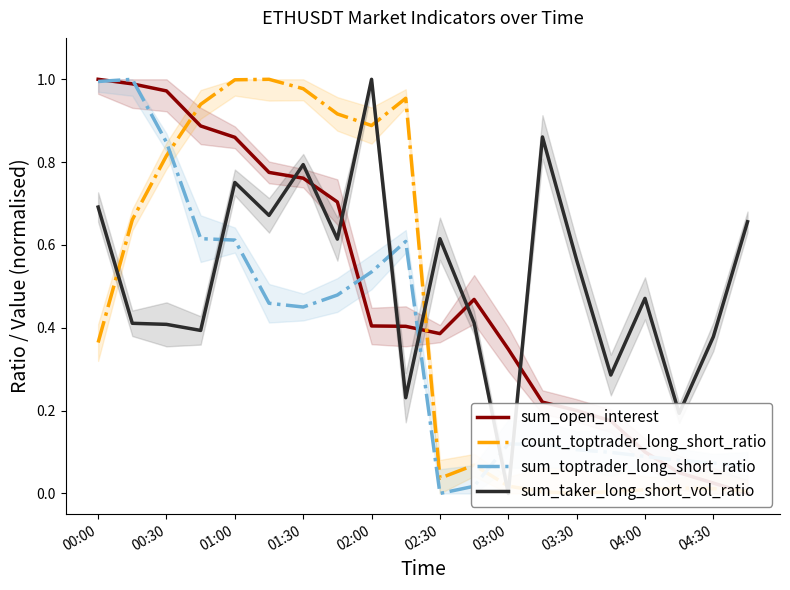

Is it true that sum_toptrader_long_short_ratio equals 1.0 at 00:00?

True